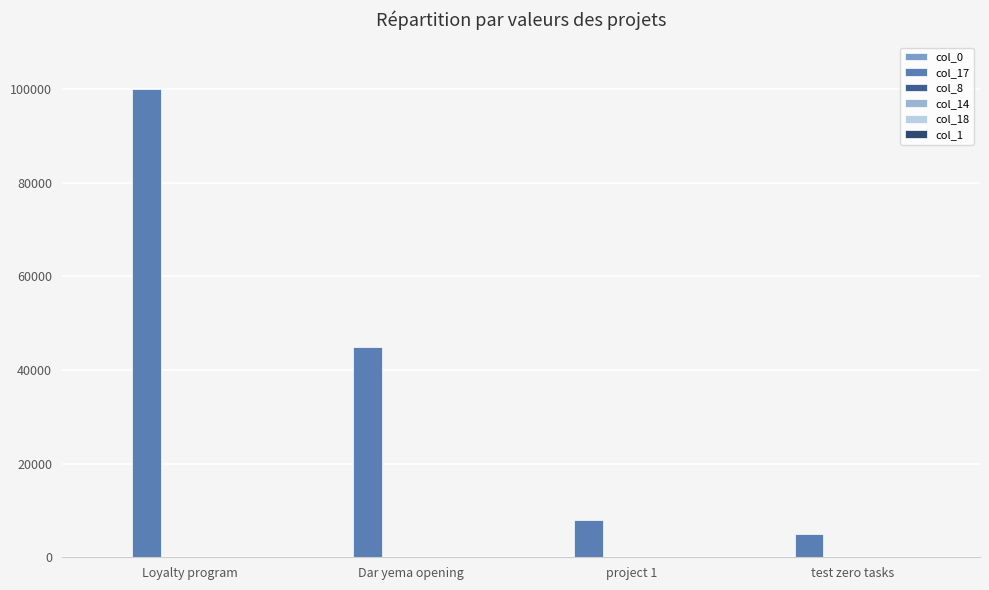

At which category is the sum across all series the highest?

Loyalty program